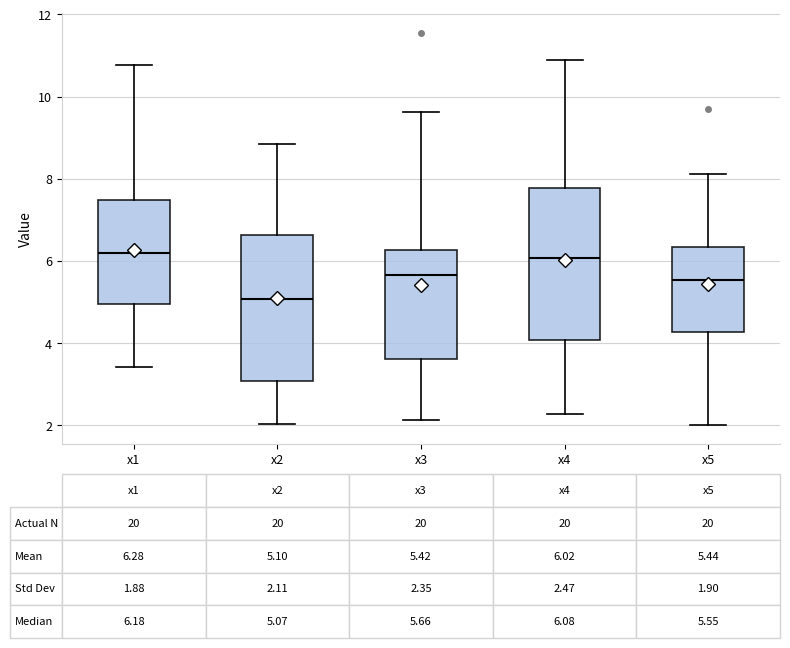

Which box's median line is the lowest?

x2